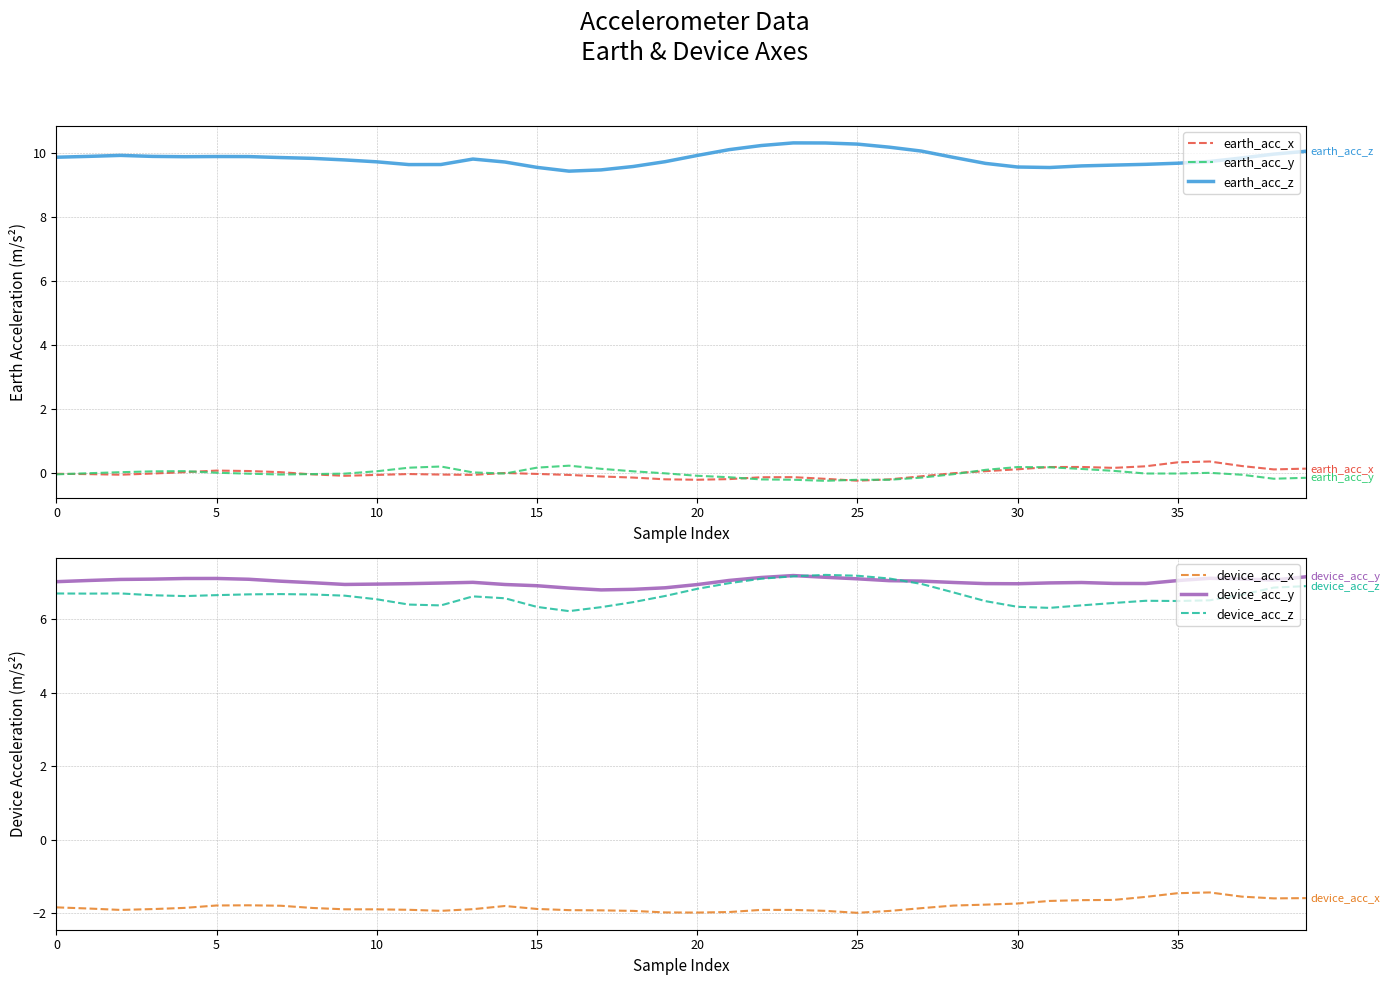

What is the difference between the maximum and minimum values in the earth_acc_x series?

0.6